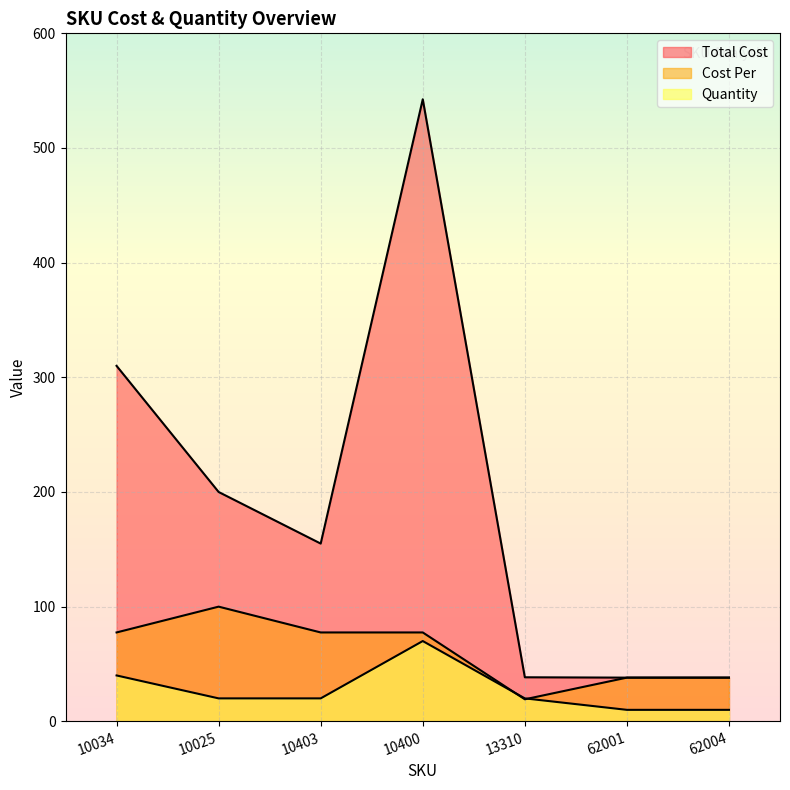

The value of Quantity at 10403 is 20.0. True or false?

True